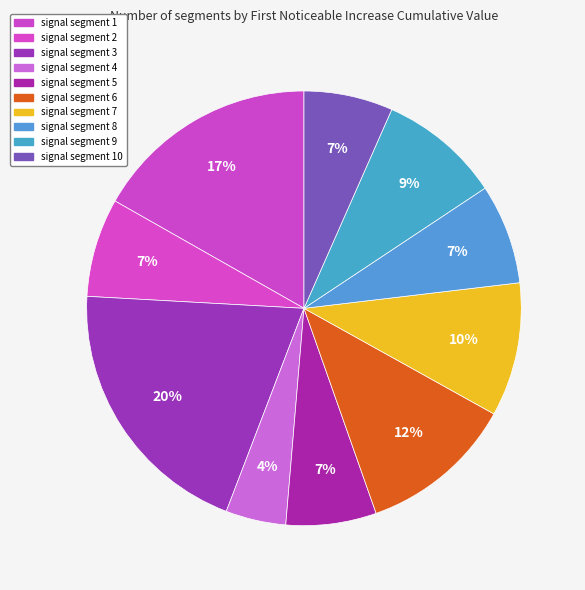

To the nearest percent, what is the difference between the largest and smallest slice percentages?

16%